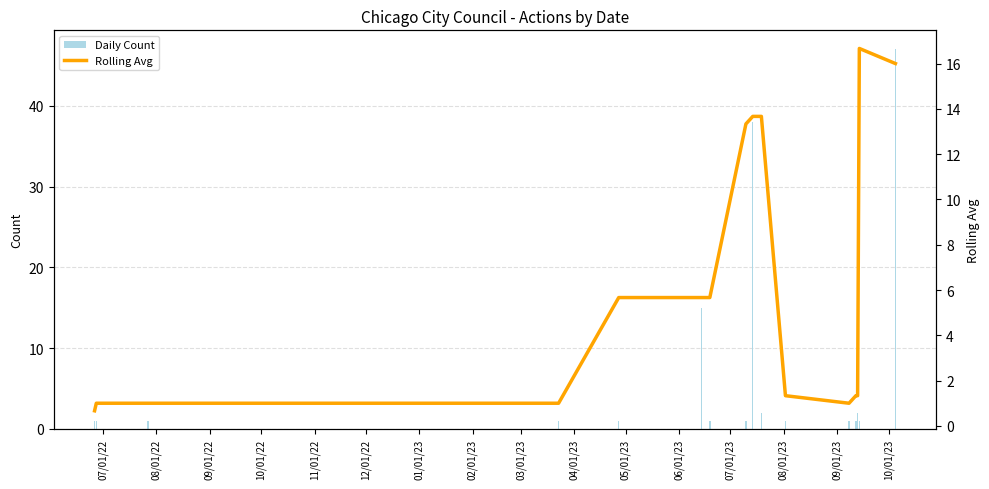

Which series has the largest range (max minus min)?

Daily Count